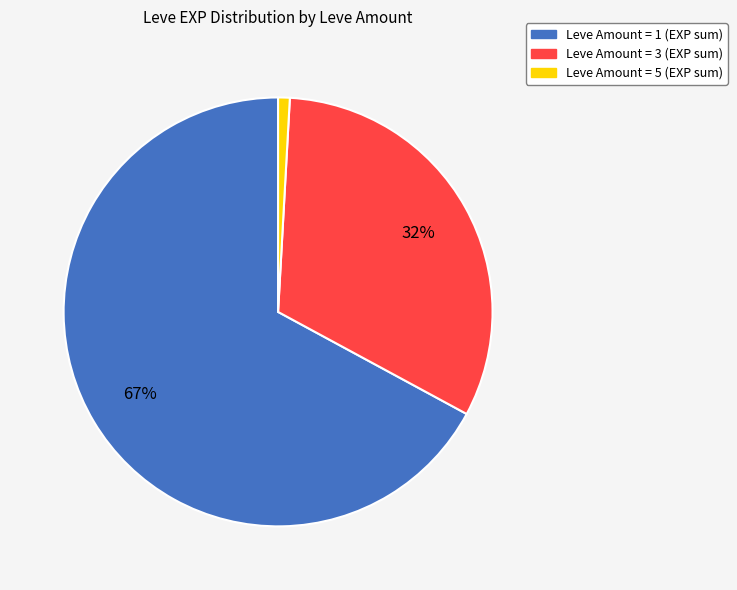

Is there a majority slice in this chart?

Yes